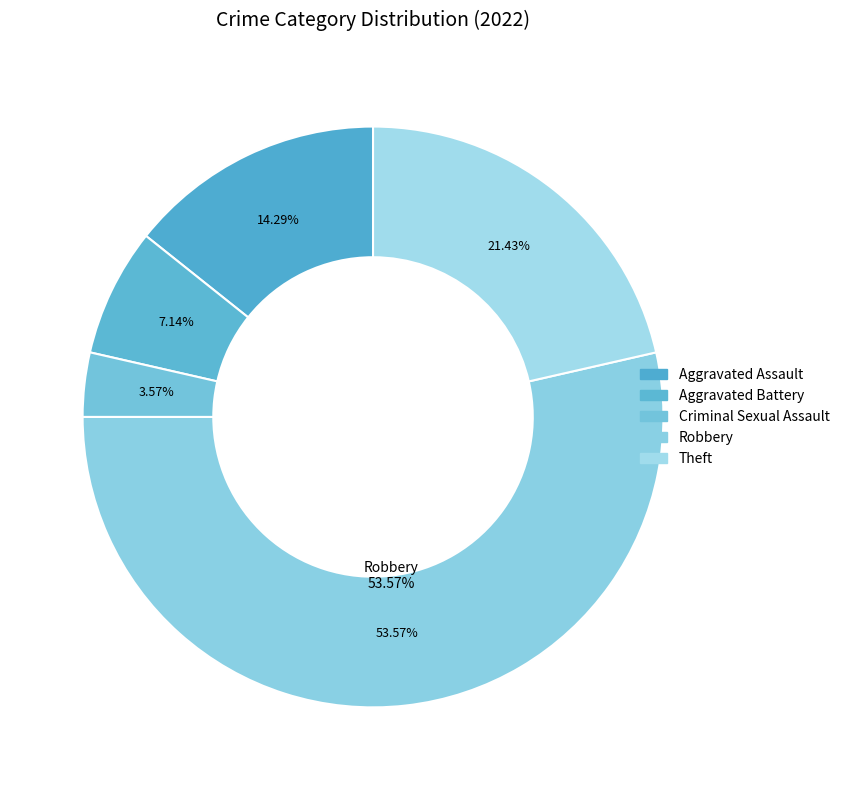

To the nearest percent, what percentage of the pie is Robbery?

54%